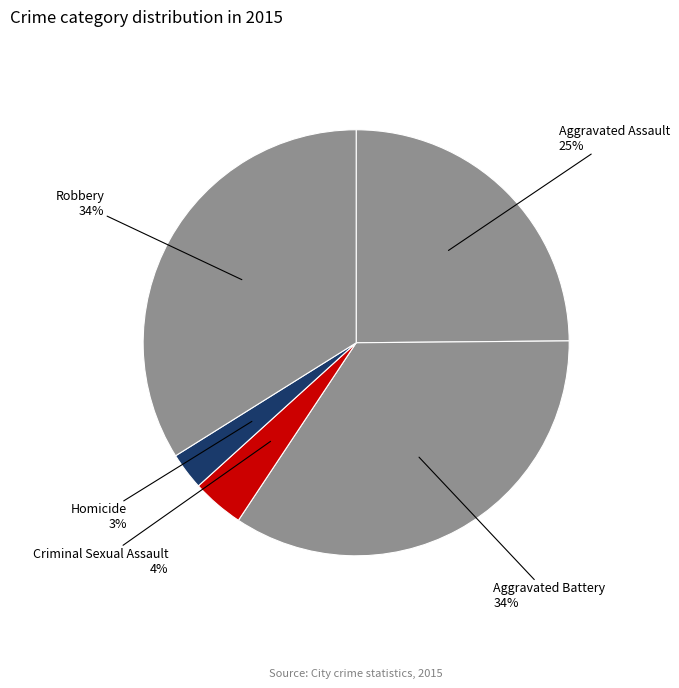

How many slices are in this pie chart?

5